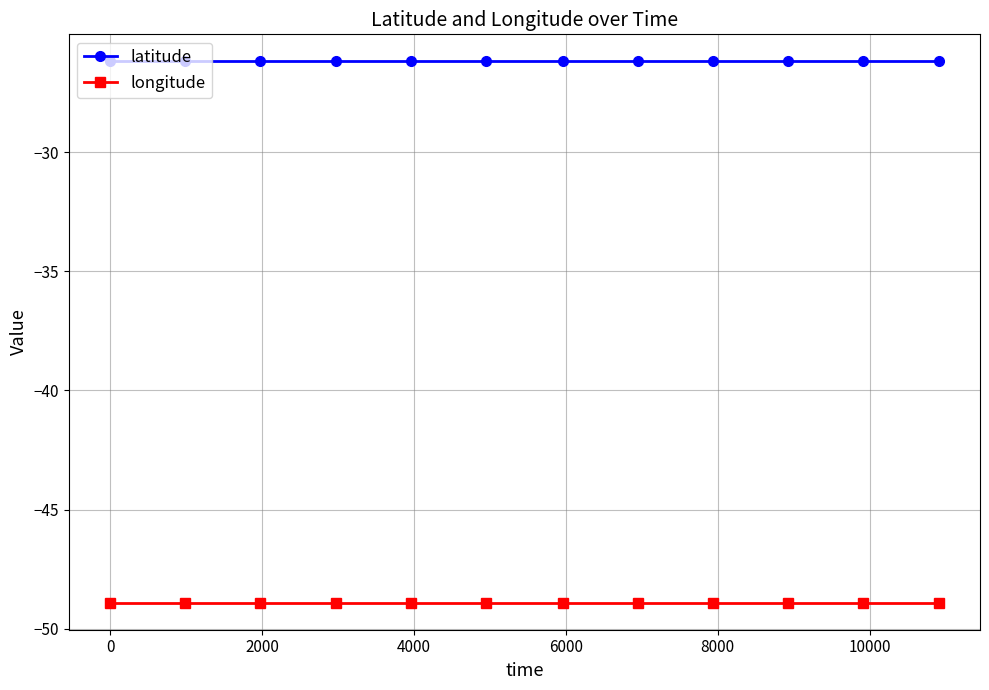

What is the sum of all longitude values?

-586.9